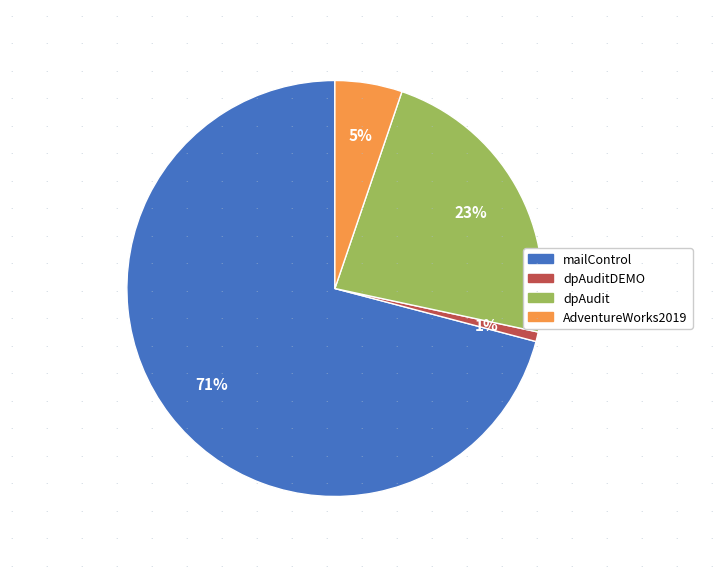

To the nearest percent, what is the difference between the dpAuditDEMO and AdventureWorks2019 slice percentages?

4%